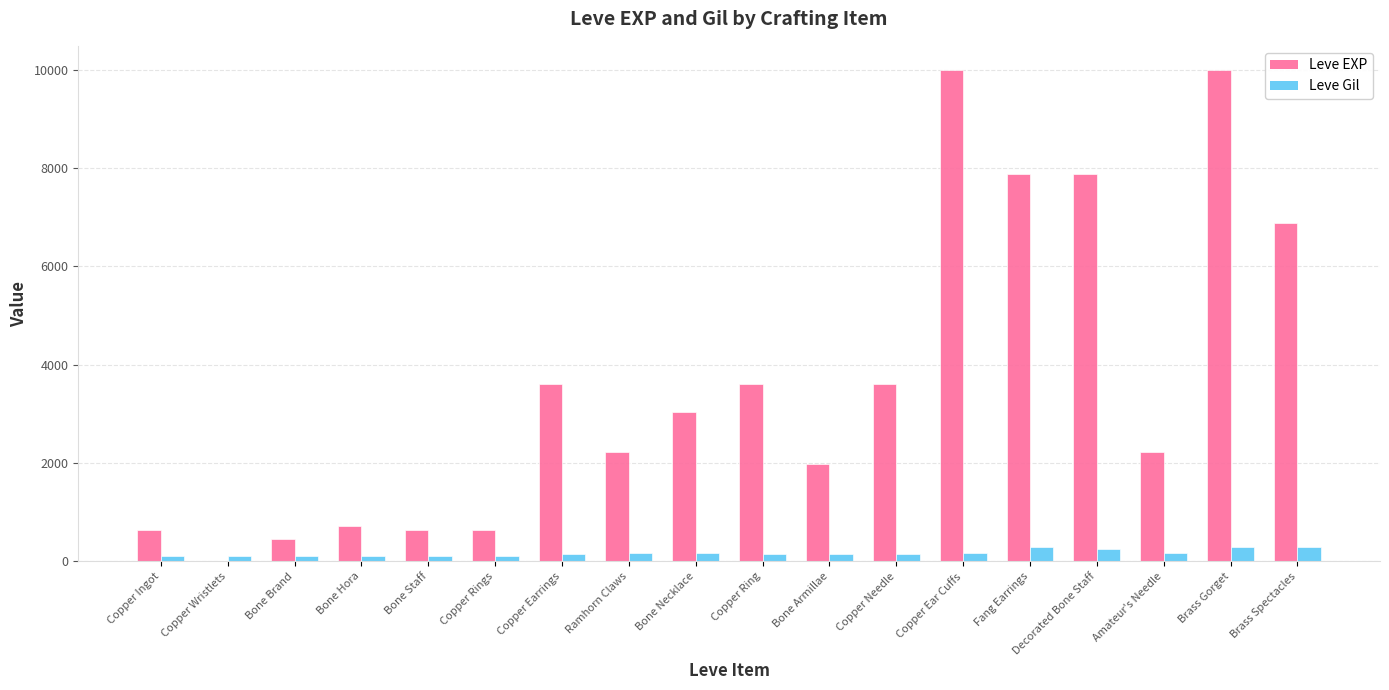

What are all the series names shown in the legend?

Leve EXP, Leve Gil